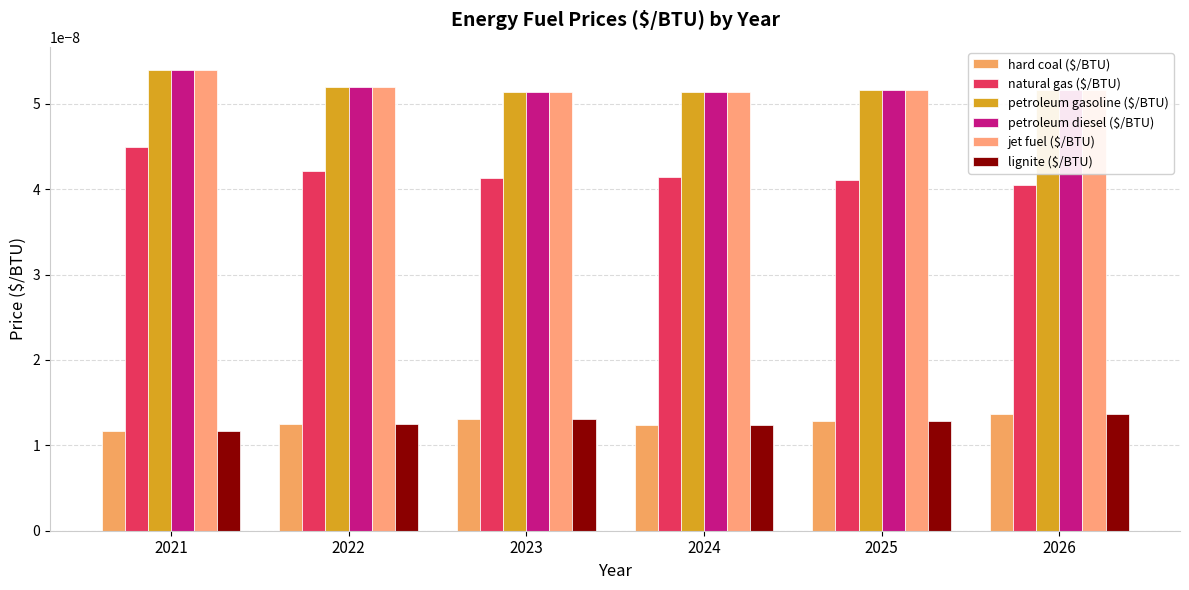

Is the value of natural gas ($/BTU) at 2026 greater than the value of jet fuel ($/BTU) at 2022?

No